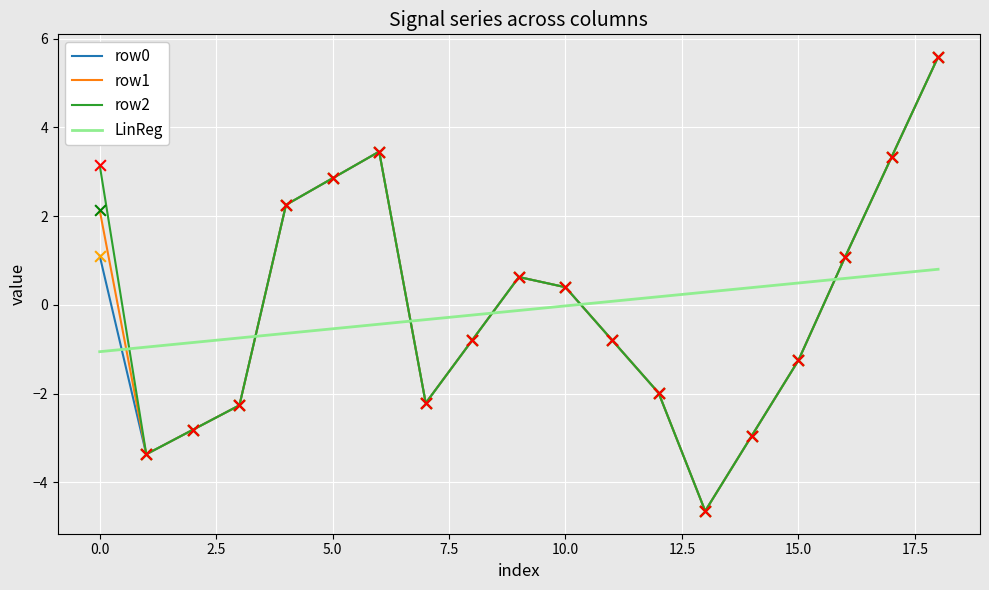

What is the lowest value of the LinReg series?

-1.1